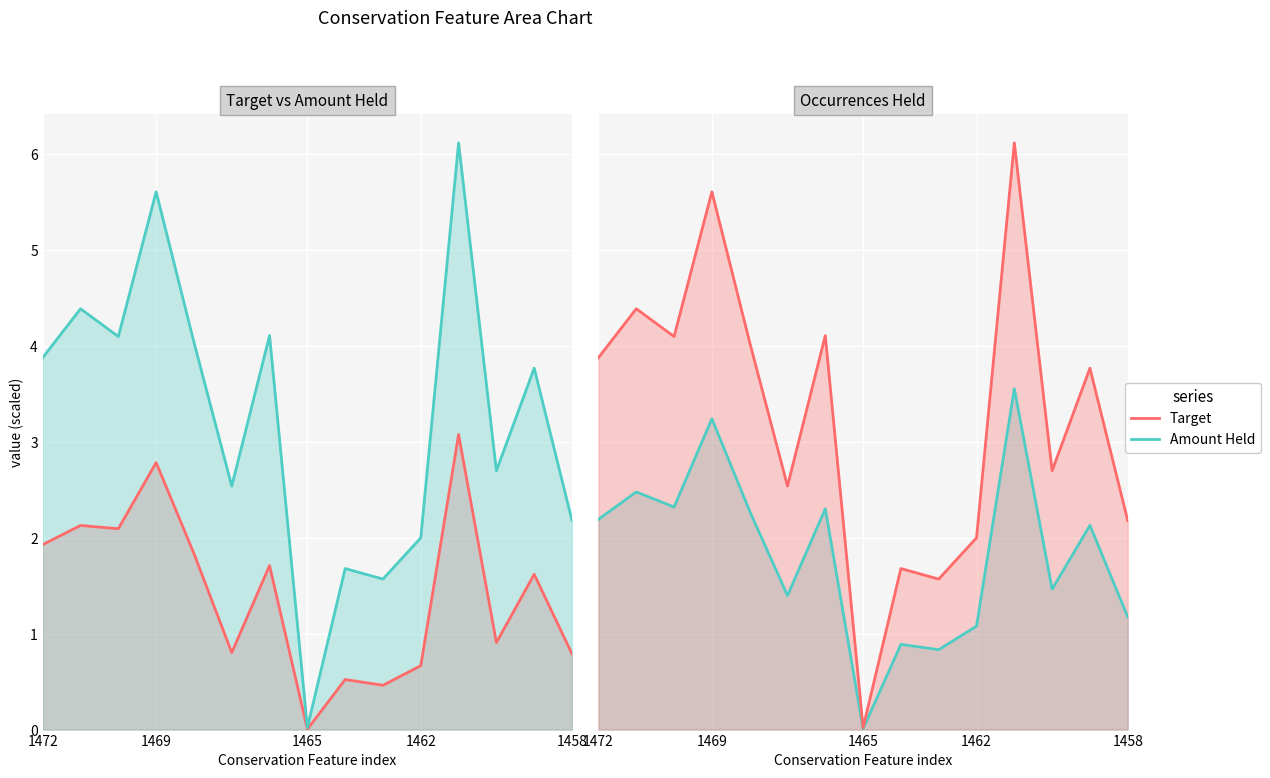

How many interior local peaks does the Target series have?

6